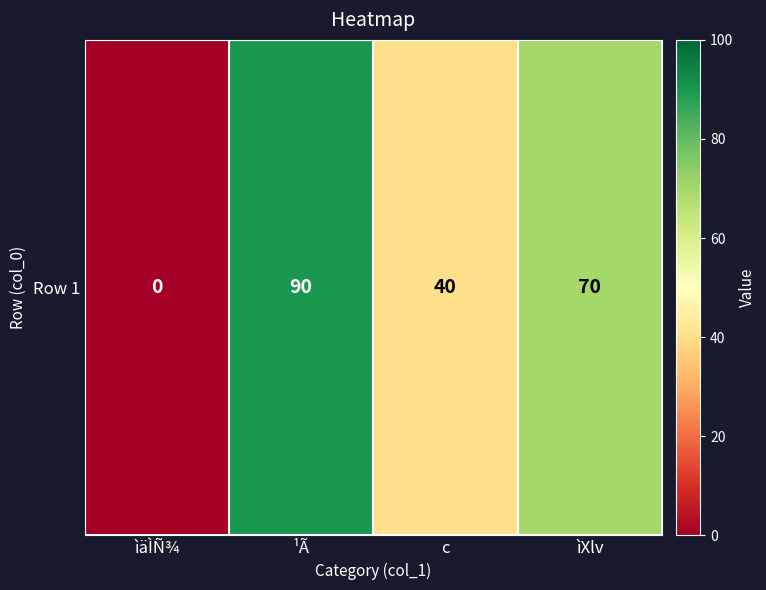

The value at ìäÌÑ¾ is -52. True or false?

False